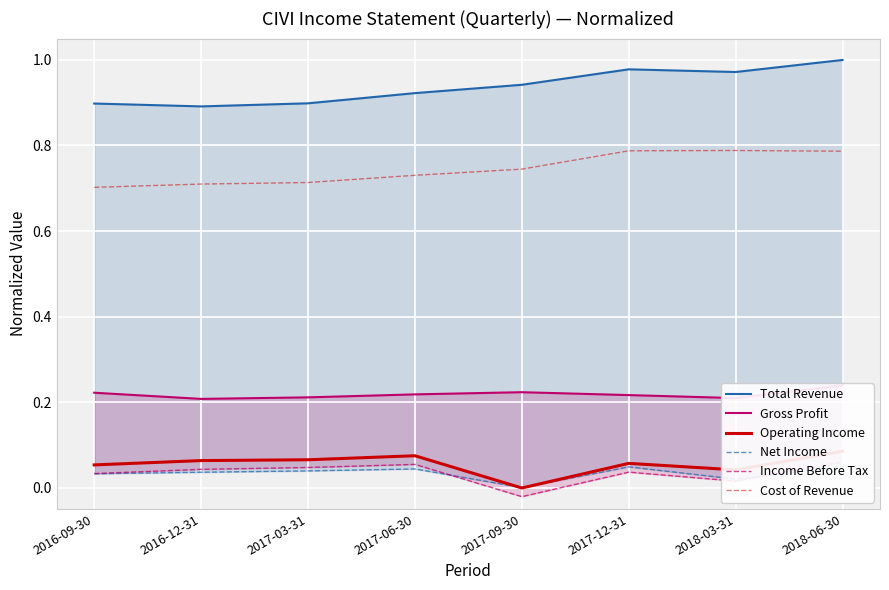

List the series in order of their peak value, lowest first.

Net Income, Income Before Tax, Operating Income, Gross Profit, Cost of Revenue, Total Revenue